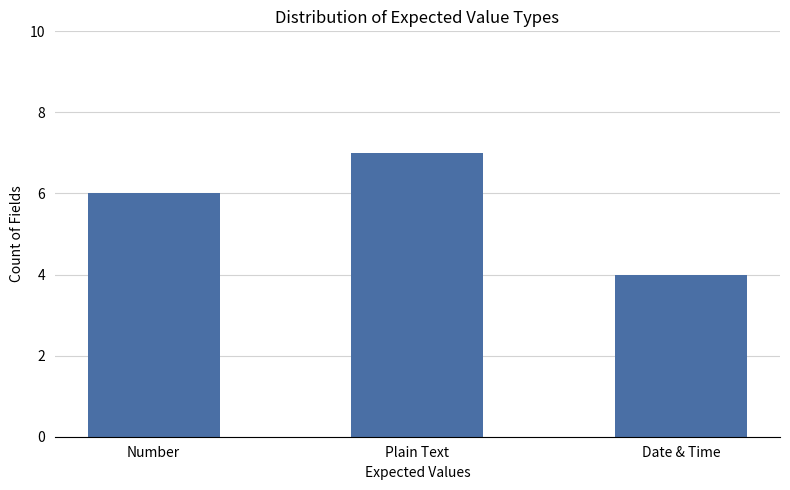

True or false: the data shows 13 at Plain Text.

False